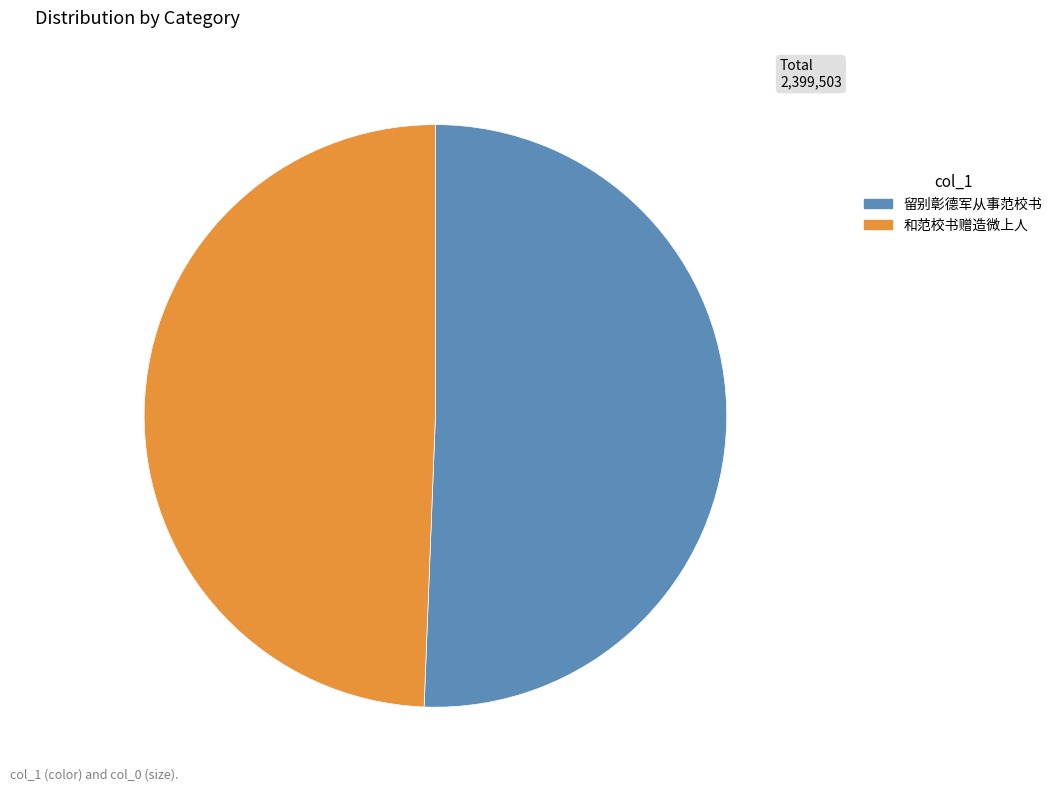

Which category has the biggest portion of the pie?

留别彰德军从事范校书